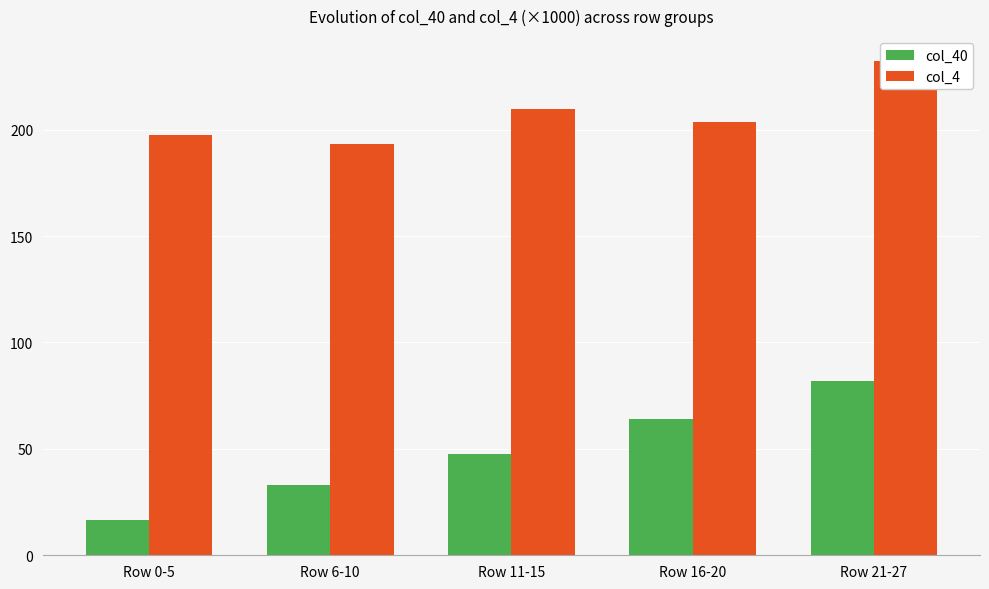

What position from the right is Row 11-15?

3